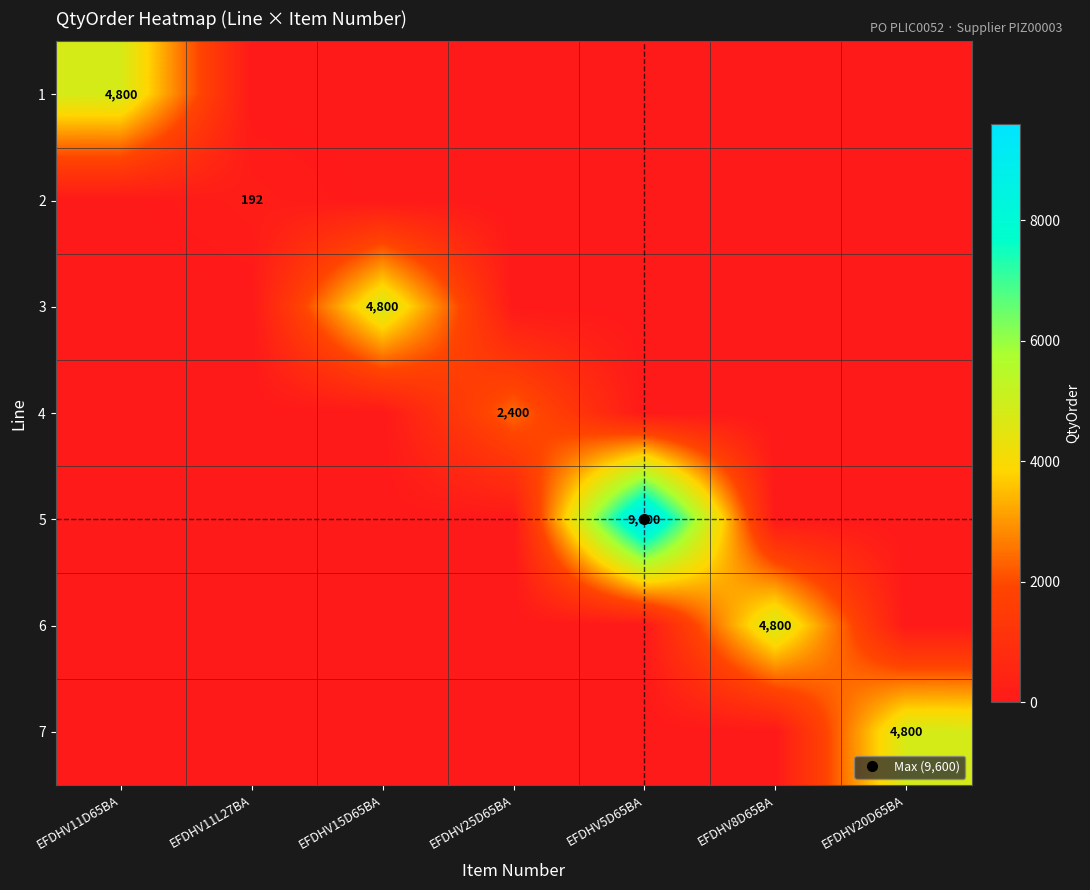

The value of 6 at EFDHV8D65BA is 4800. True or false?

True